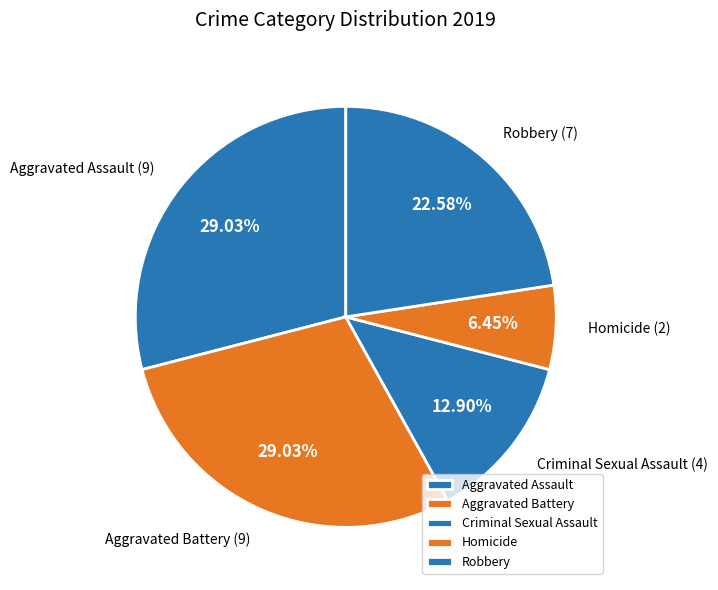

Is there any slice that represents more than half of the pie?

No